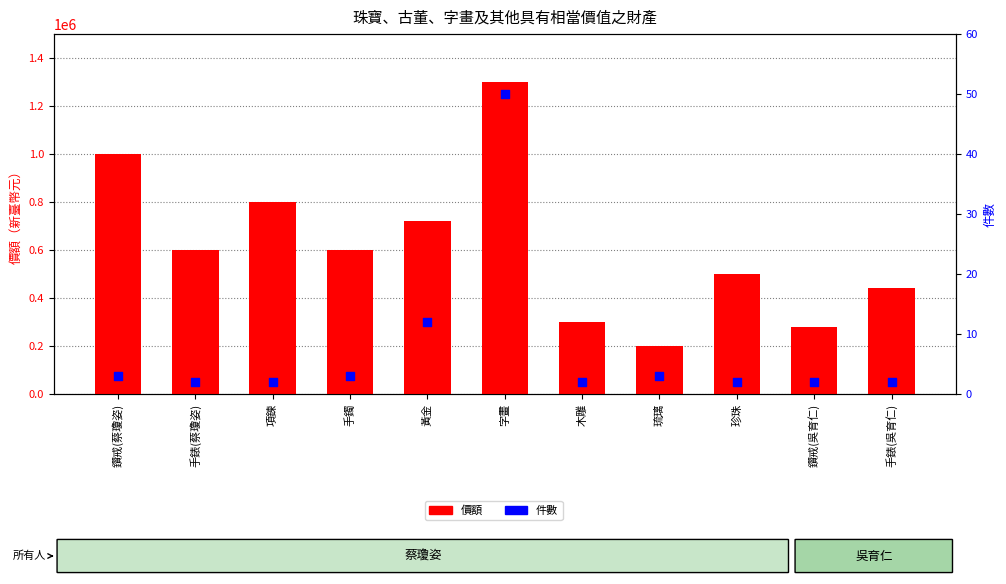

Which series contains the lowest Y value?

件數